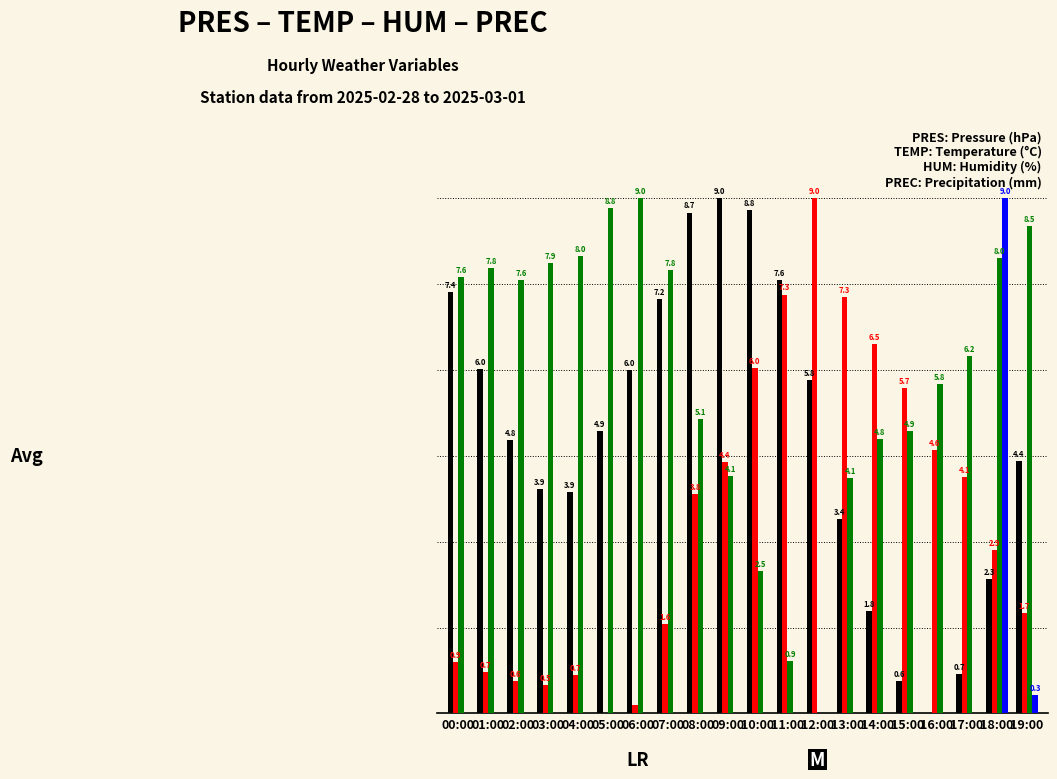

At which category is the sum across all series the highest?

18:00